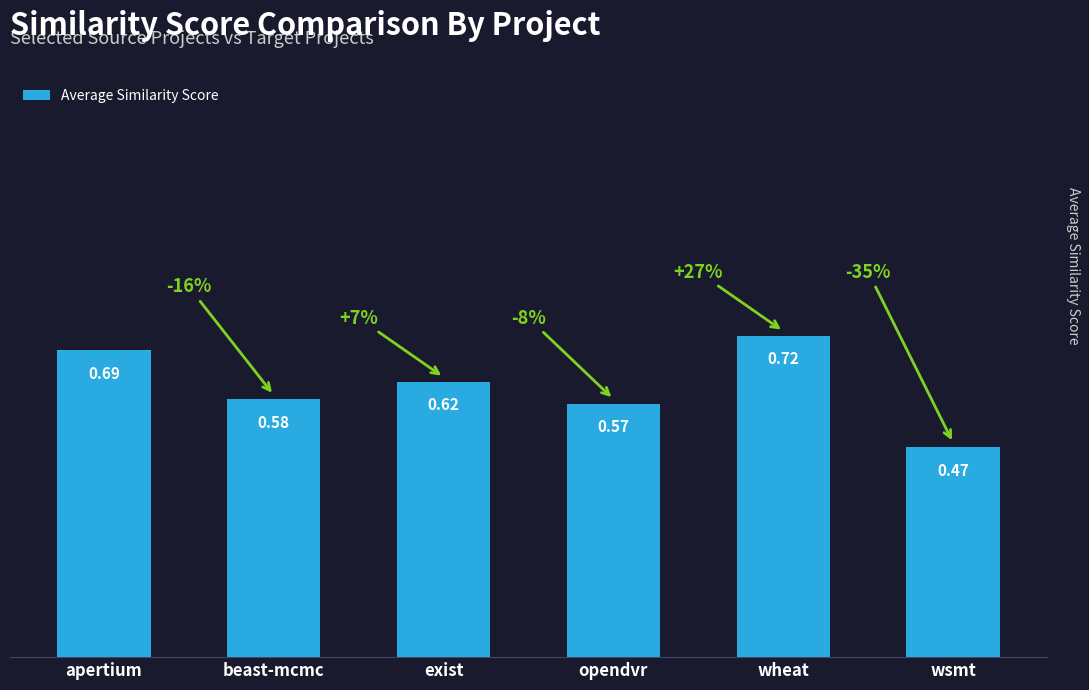

Which category has the highest value across all series?

wheat